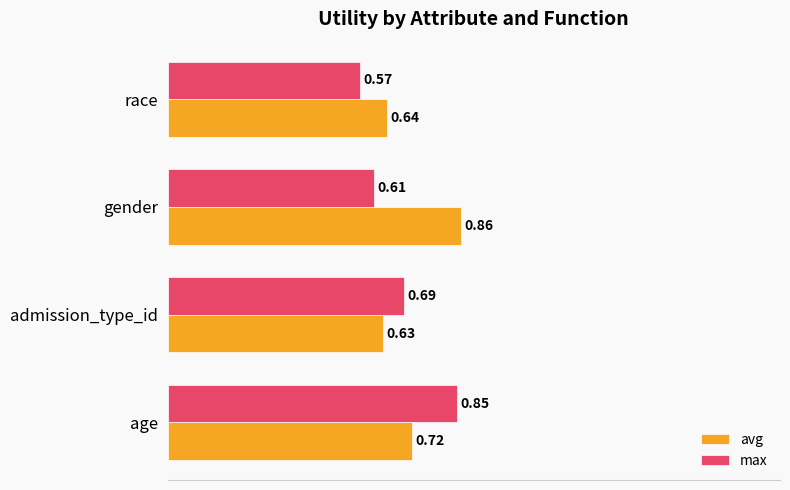

At admission_type_id, list the series in order from largest to smallest.

max, avg